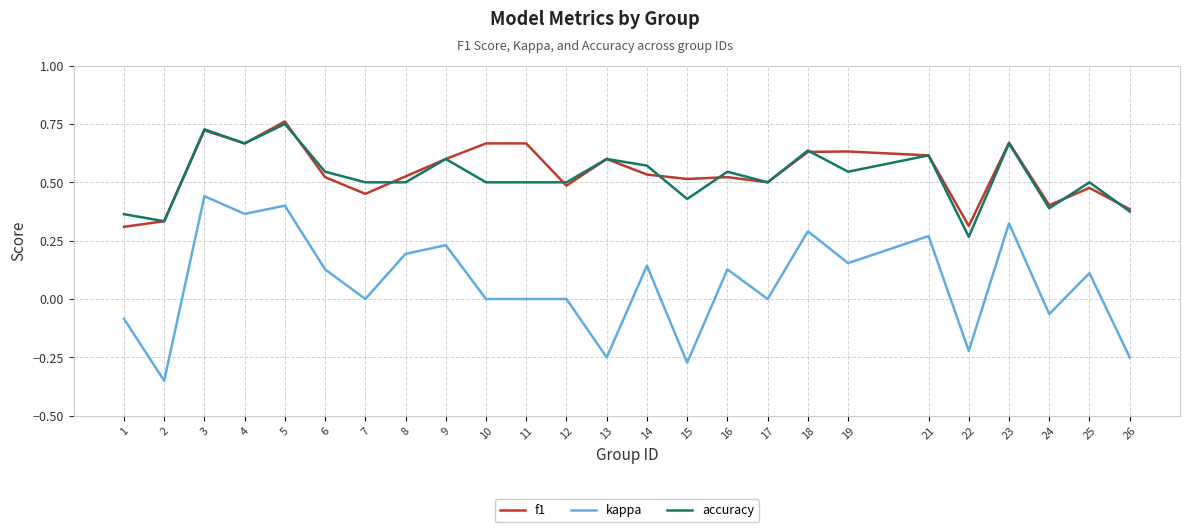

True or false: kappa and accuracy intersect in this chart.

False